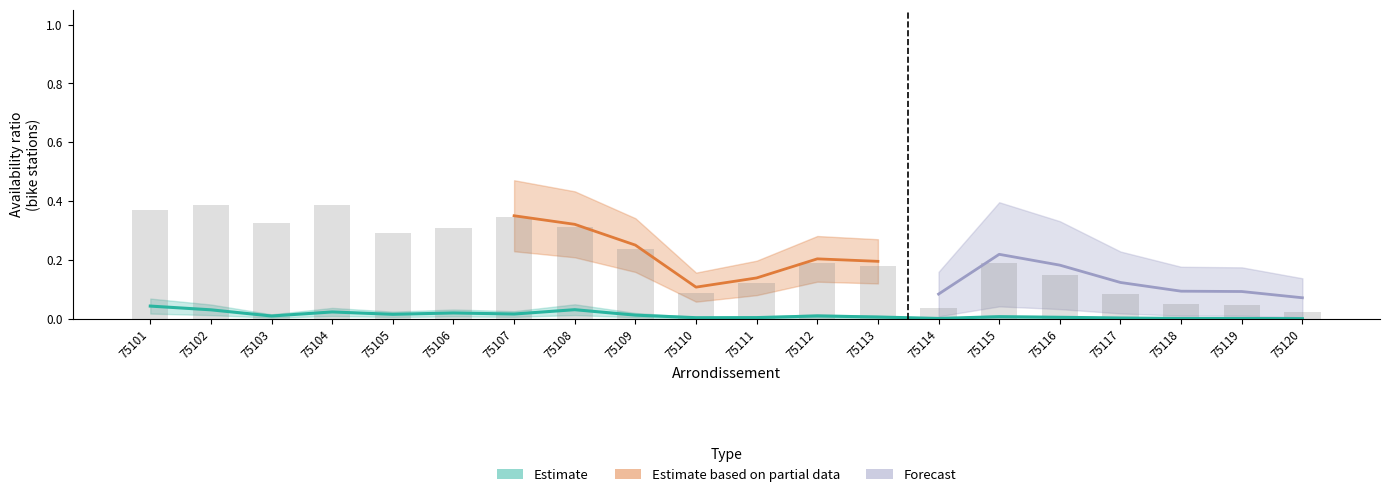

How many groups of bars are there?

20